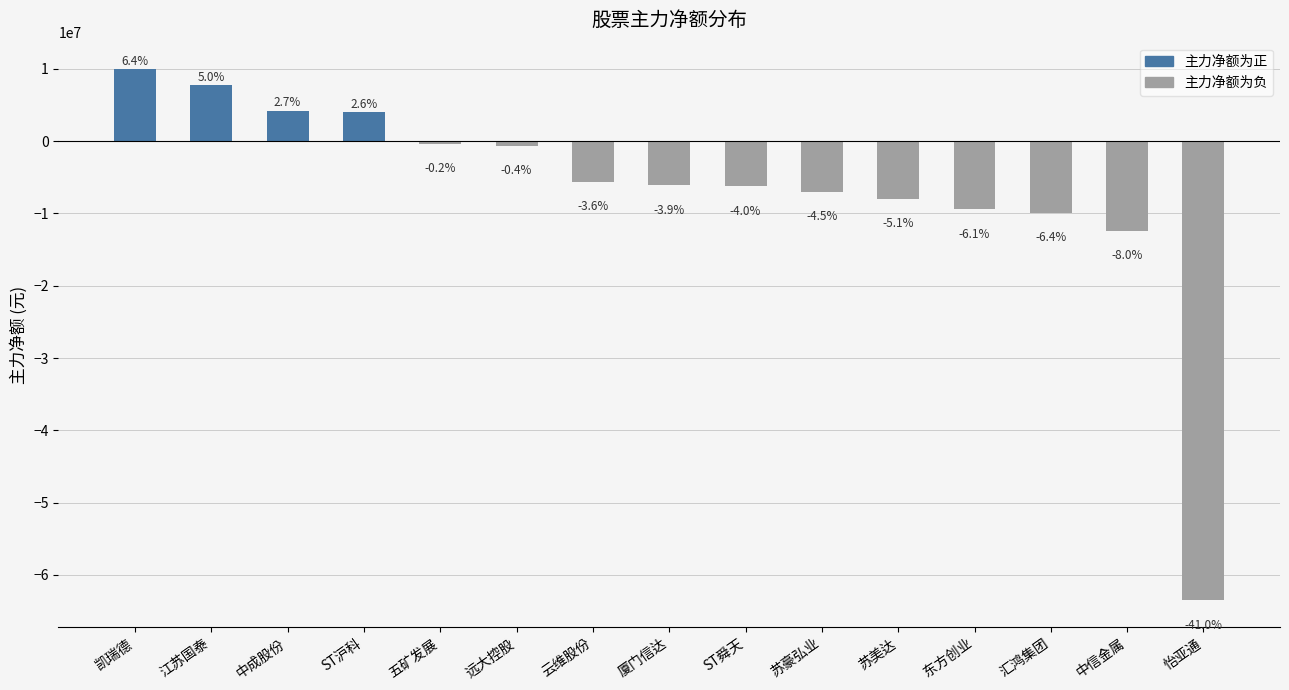

The 负值(主力净额) series shows 0 at ST沪科. True or false?

True